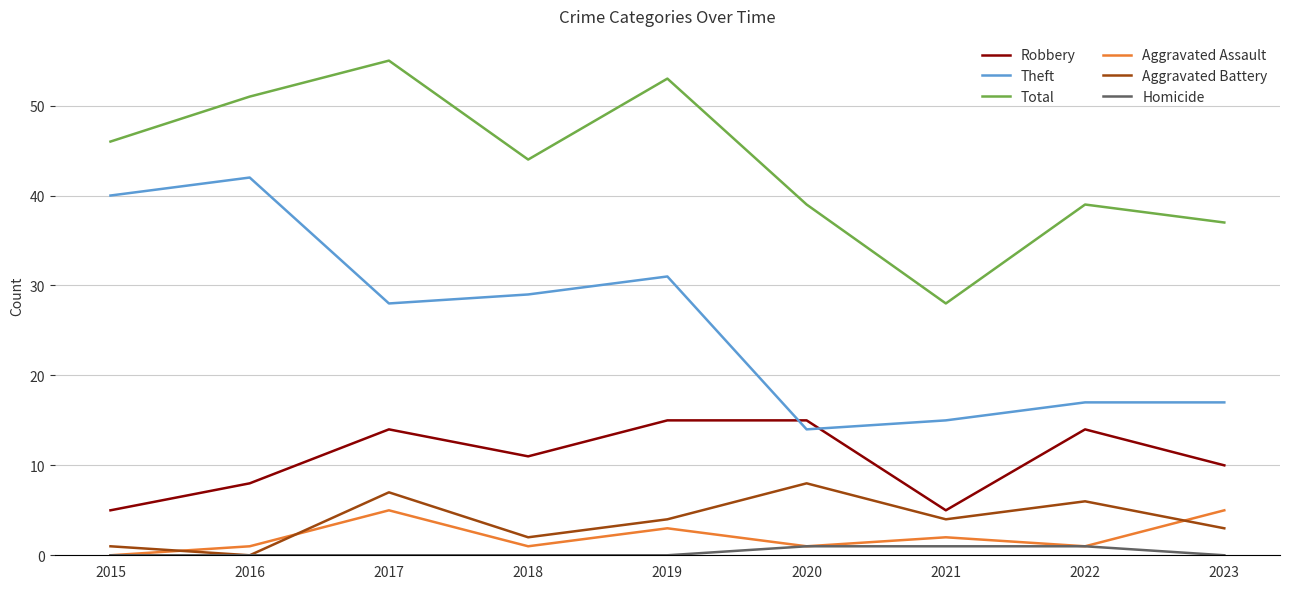

Between 2016 and 2023, which series saw the biggest shift?

Theft